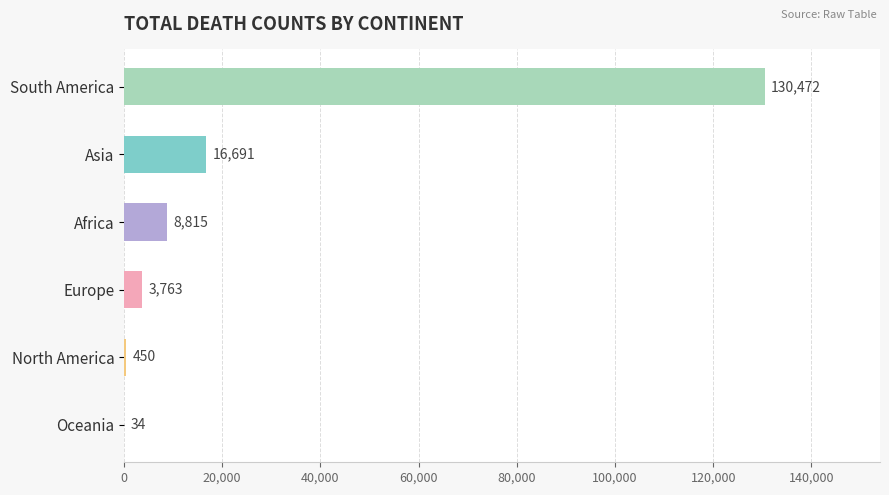

What is the sum of all values?

160225